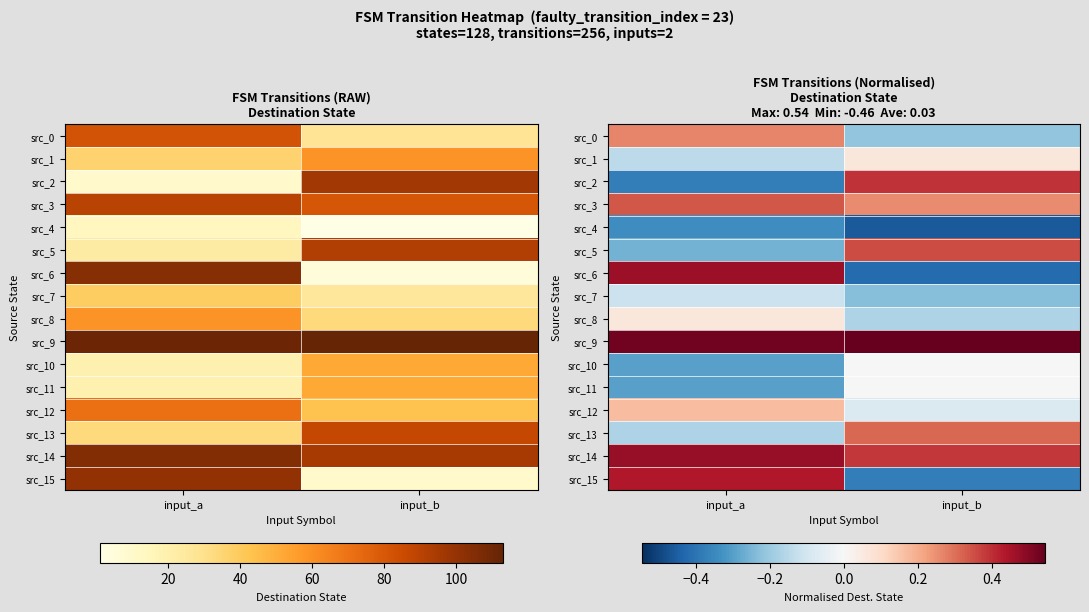

How many data points in src_11 are less than 0?

1